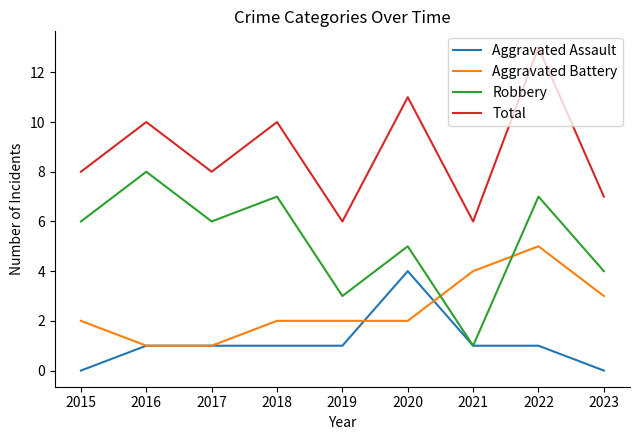

How many series are shown in this chart?

4